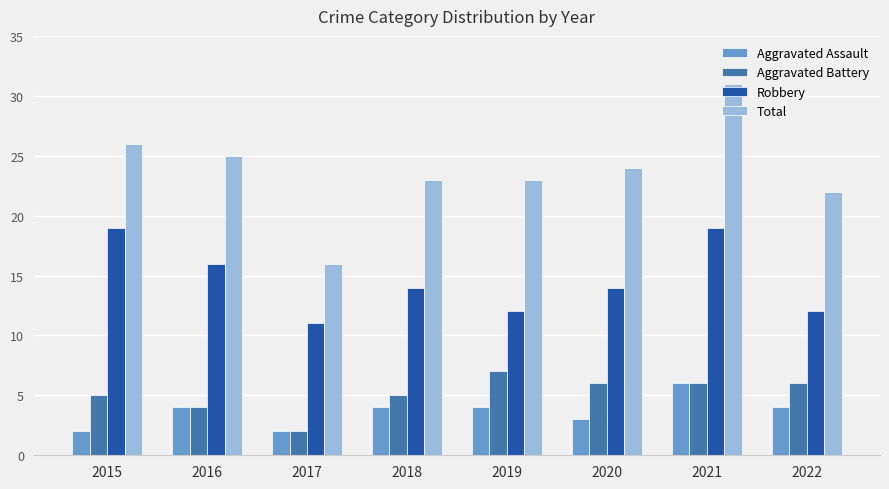

What is the difference between the highest and lowest values at 2022?

18